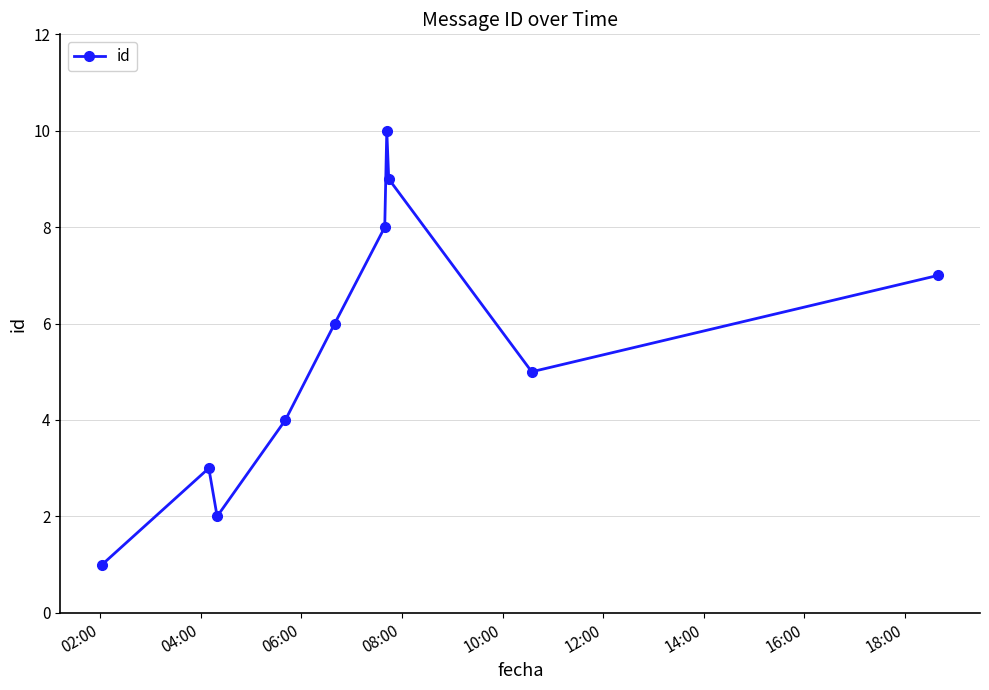

What is the value of the 4th point from the left?

4